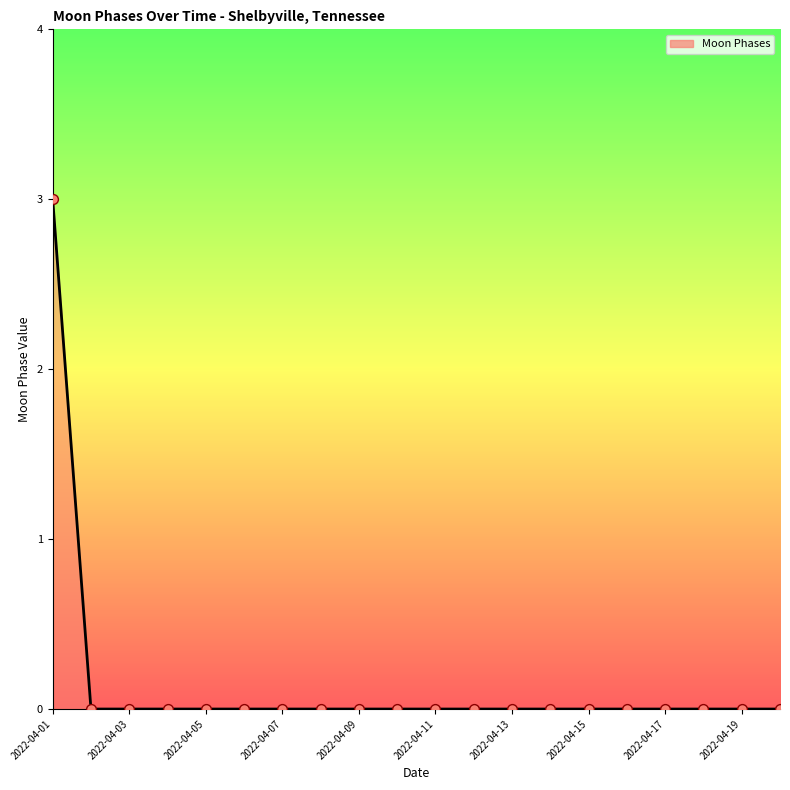

What is the difference between the maximum and minimum values?

3